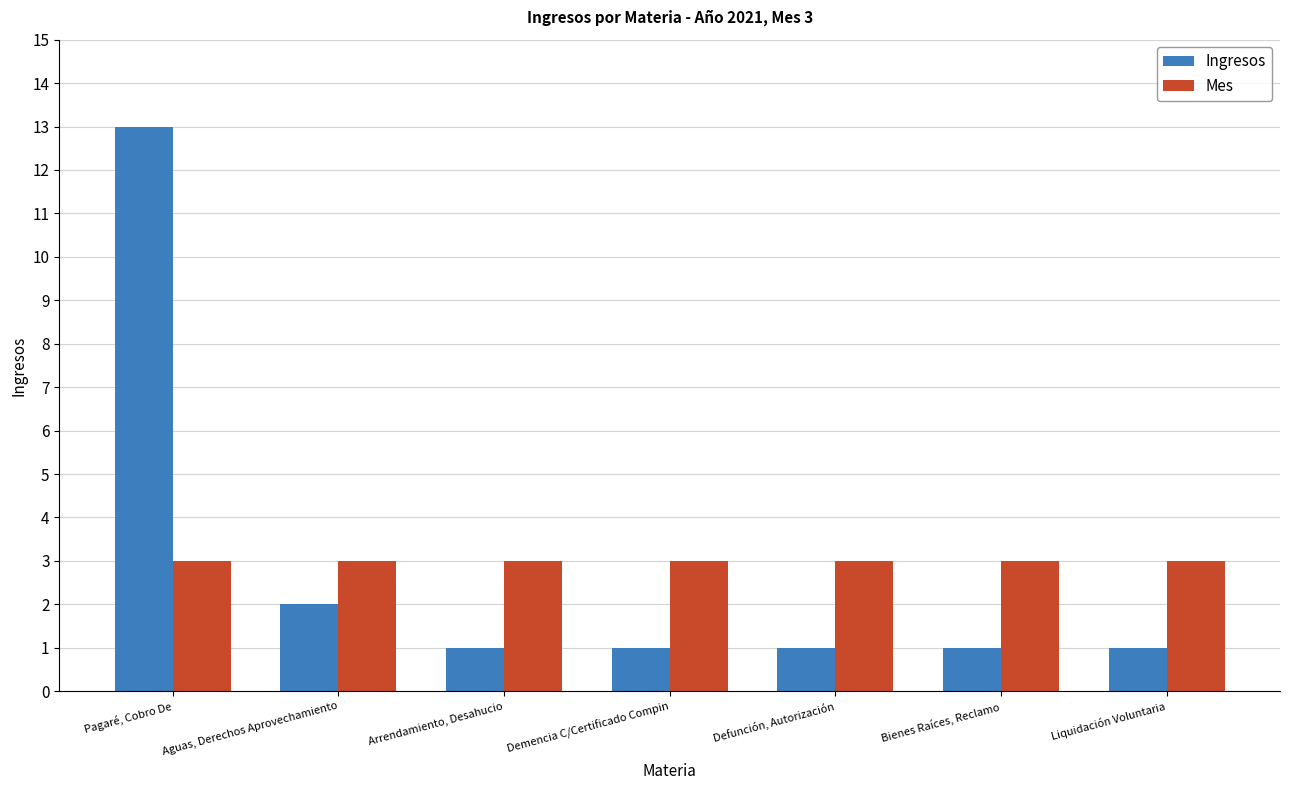

How many bars are there in each group?

2